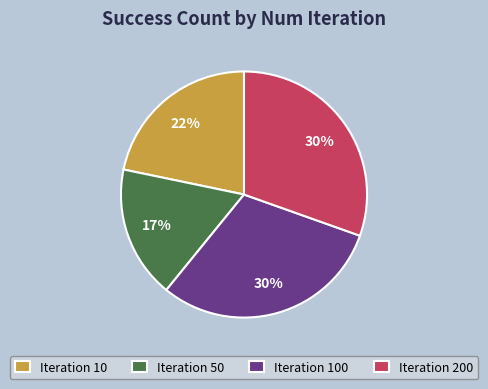

To the nearest percent, what percentage of the pie is Iteration 200?

30%